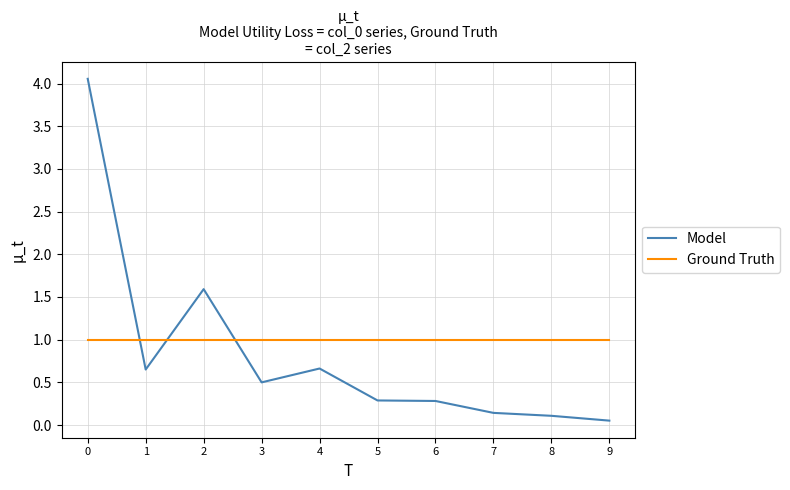

True or false: Ground Truth and Model intersect in this chart.

True